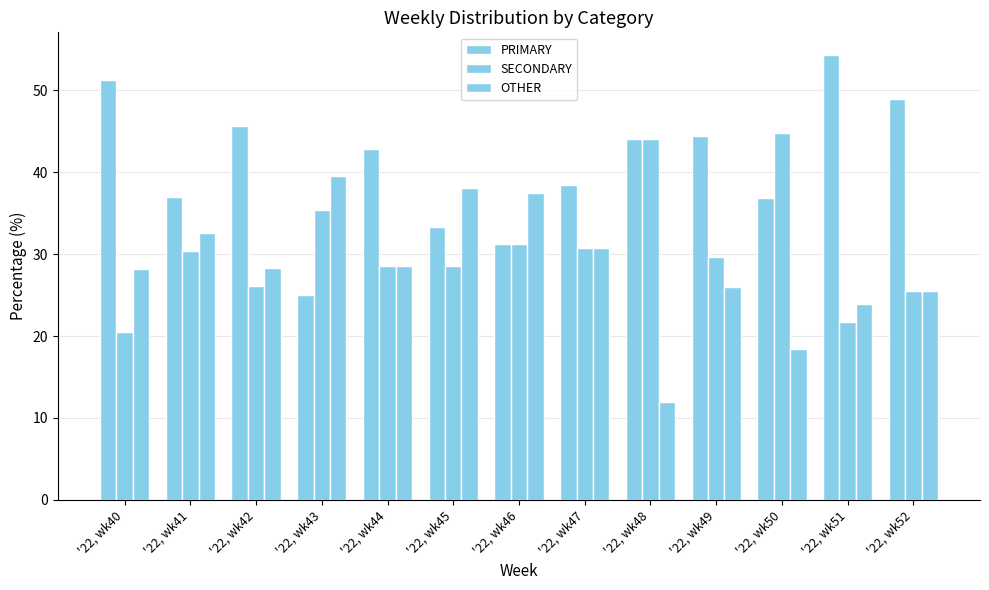

What is the maximum value shown in the chart?

54.3